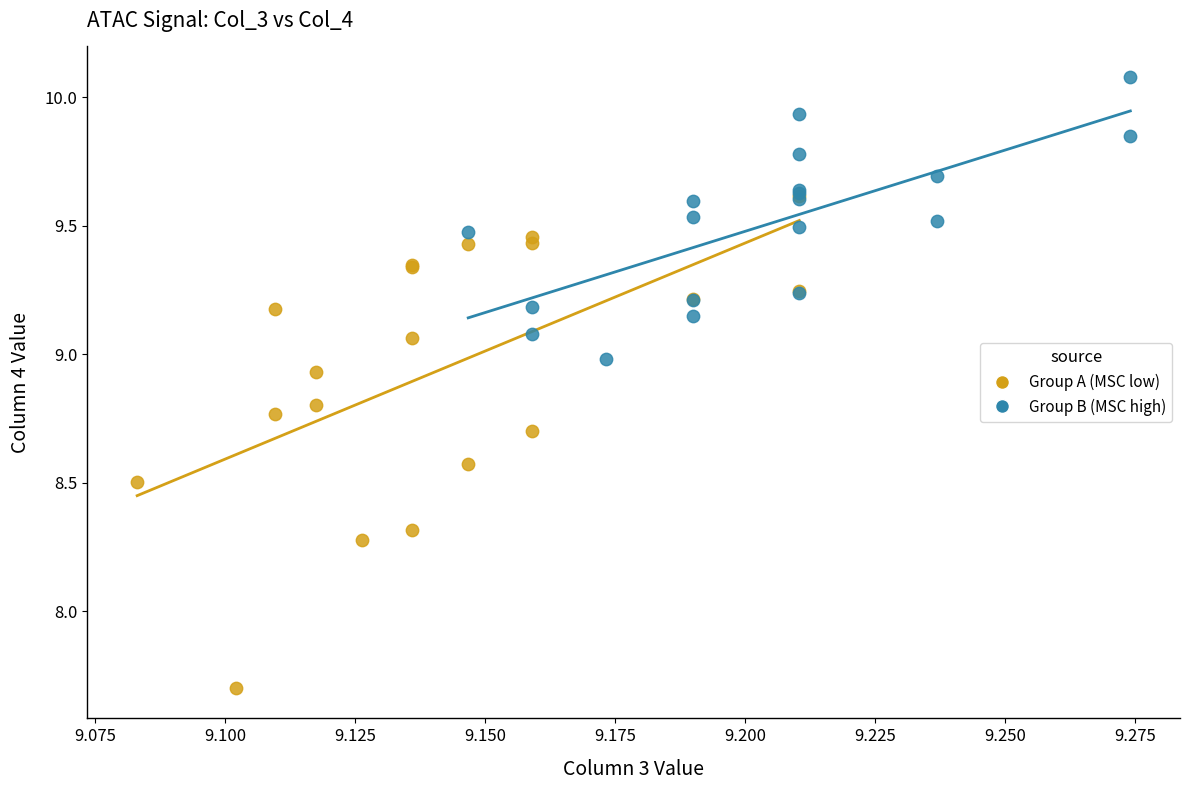

Which series has the widest spread of Y values?

Group A (MSC low)